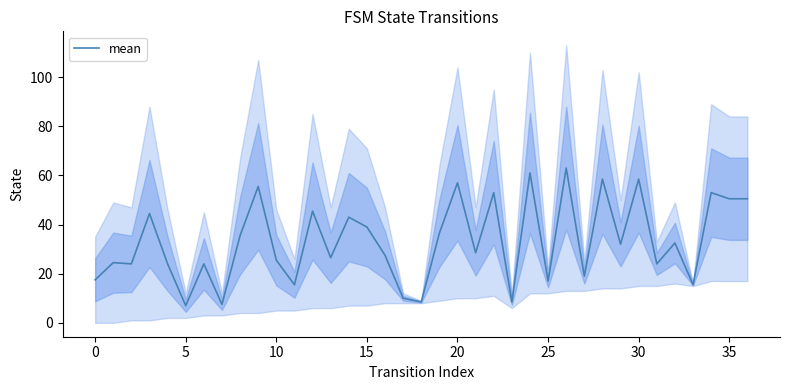

The value at 40 is 88.5. True or false?

False